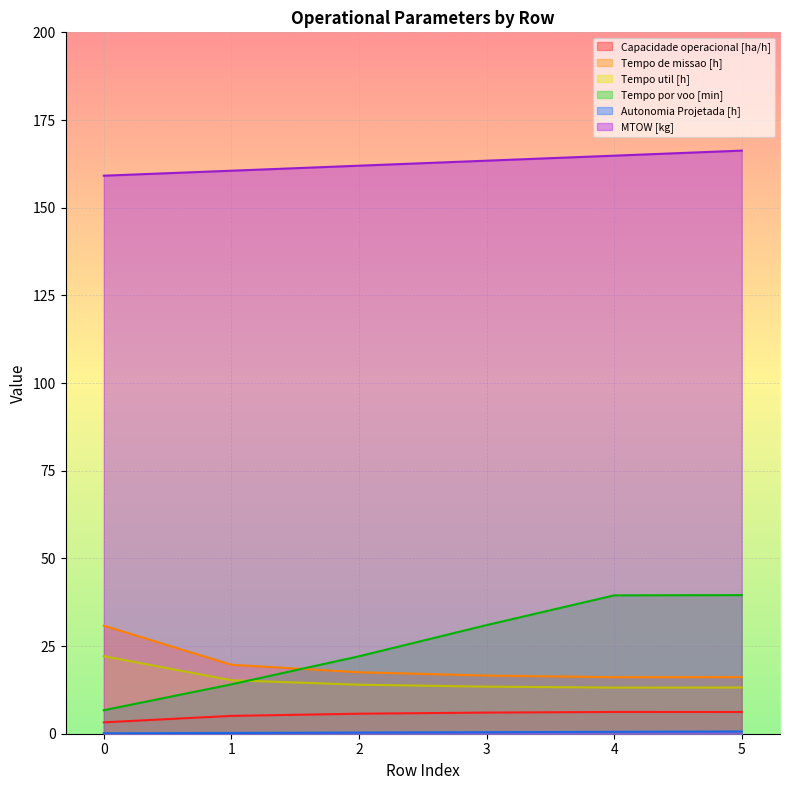

Which series changed the most between 0 and 5?

Tempo por voo [min]